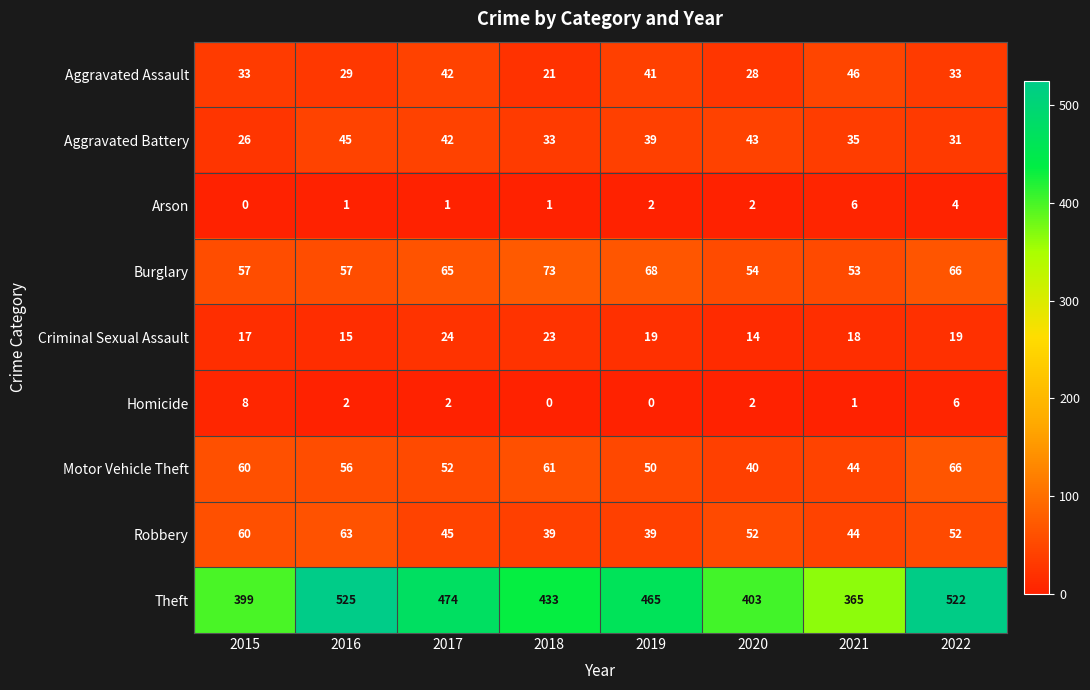

How many data points does each series have?

8